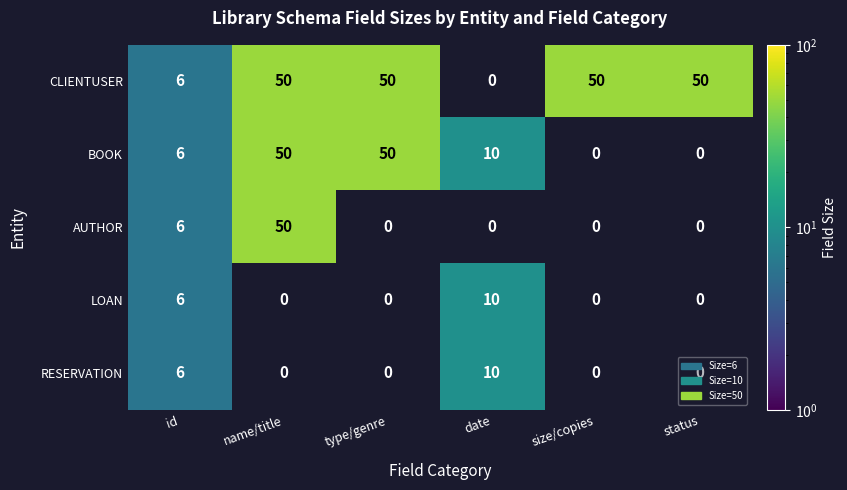

Which category has the lowest value across all series?

id